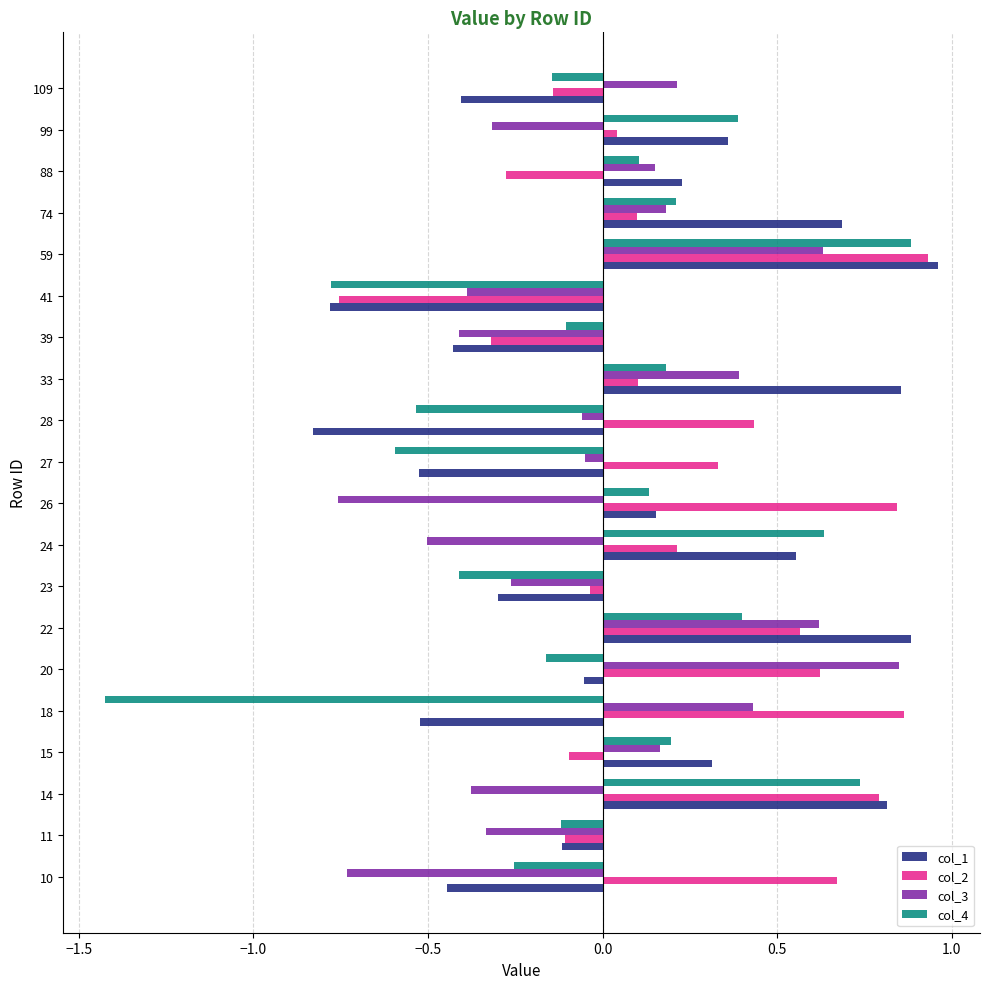

At how many categories does at least one series exceed 0?

16